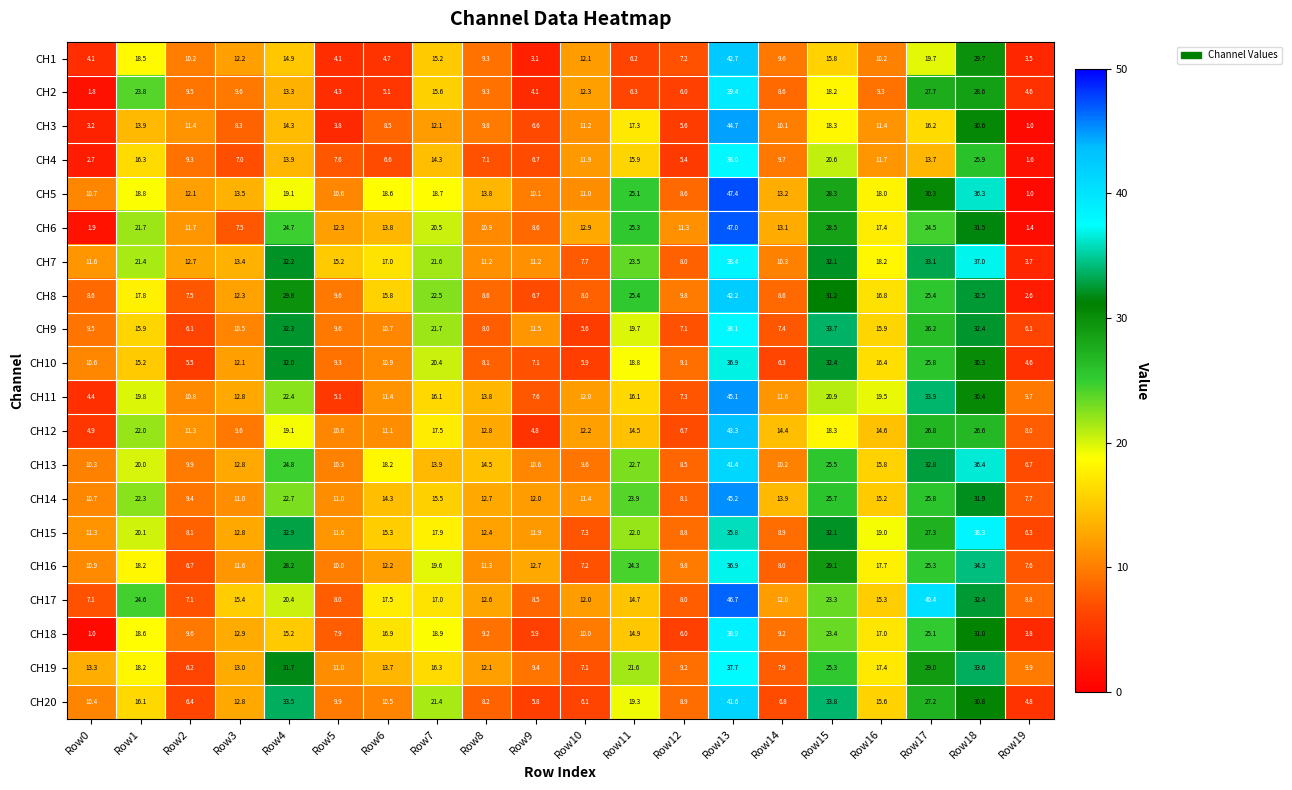

Rank the categories by CH20 value from highest to lowest.

Row13, Row15, Row4, Row18, Row17, Row7, Row11, Row1, Row16, Row3, Row6, Row0, Row5, Row12, Row8, Row14, Row2, Row10, Row9, Row19